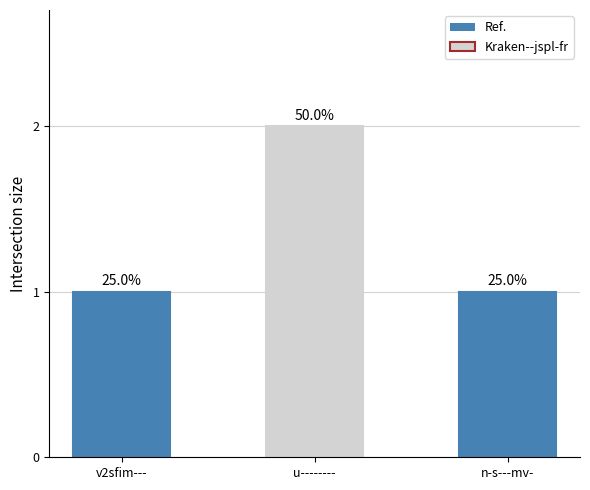

Reading left to right, transcribe all the data shown in this chart.

v2sfim---=1	u--------=2	n-s---mv-=1